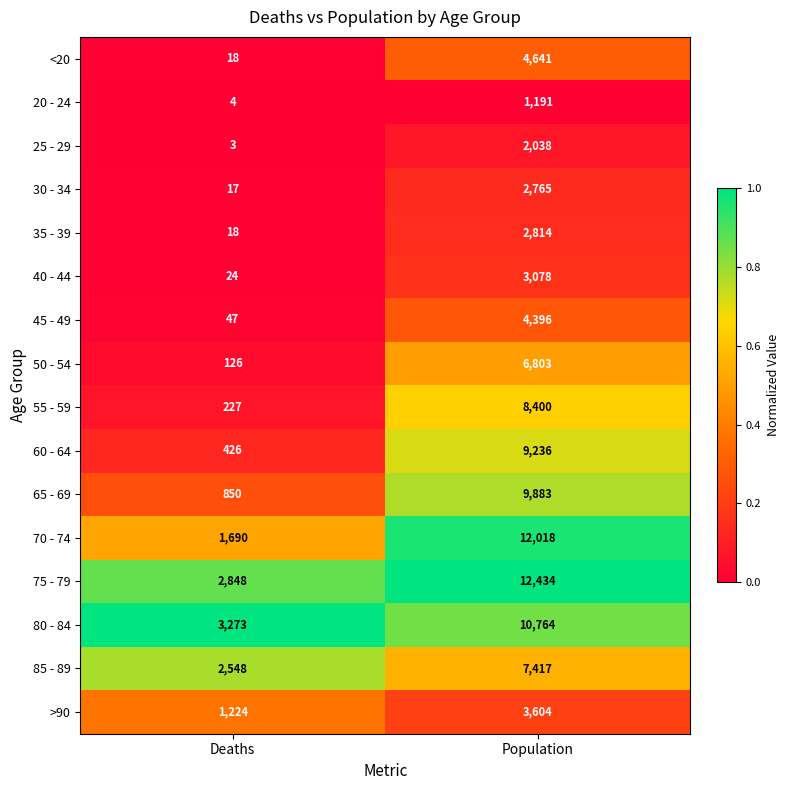

Which series has the largest total across all categories?

75 - 79